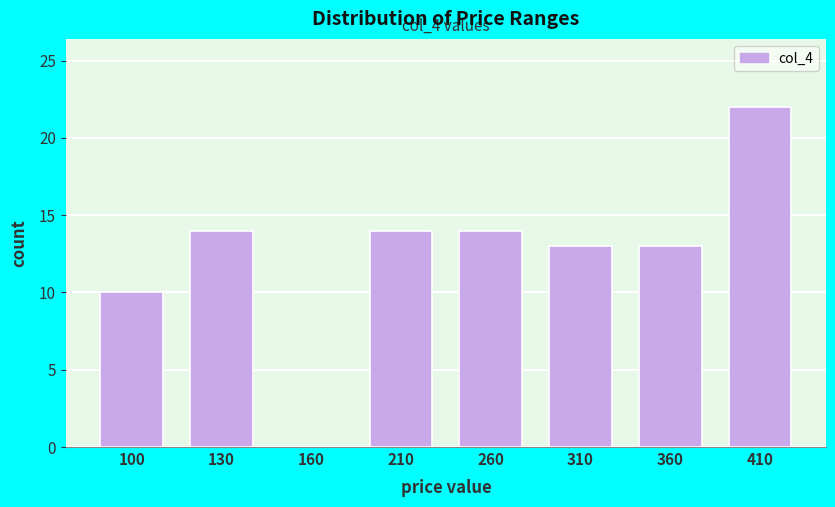

Reading left to right, what are all the values shown in this chart?

100=10	130=14	160=0	210=14	260=14	310=13	360=13	410=22